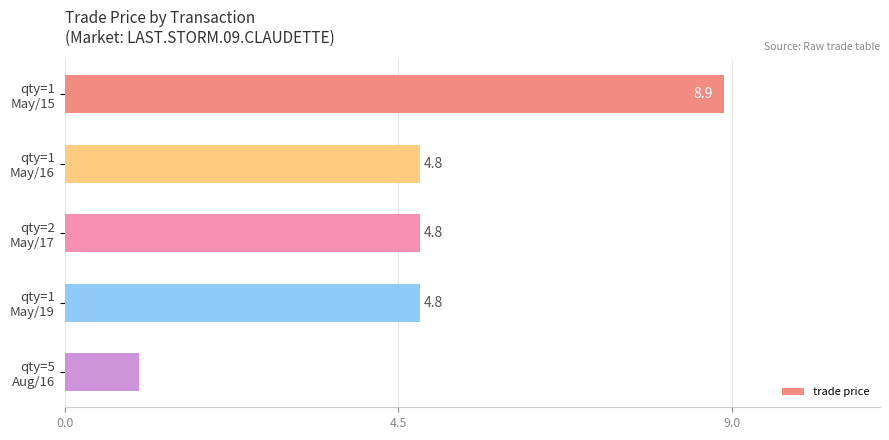

What is the value of the 5th bar from the top?

1.0